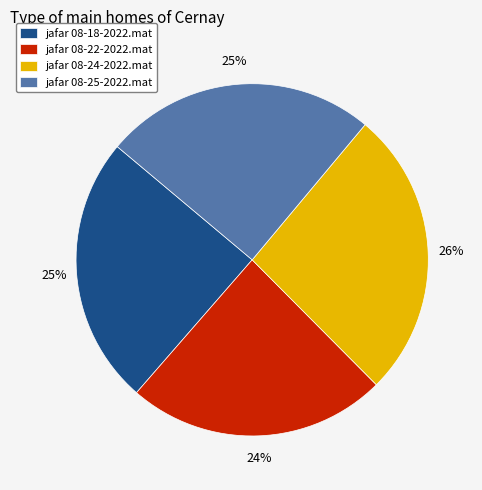

To the nearest percent, what portion does jafar 08-25-2022.mat represent?

25%